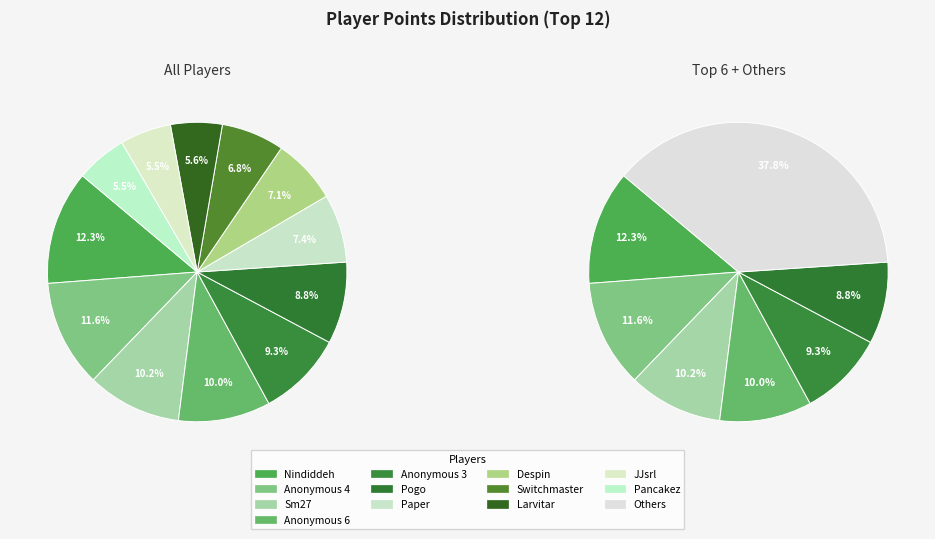

Between Nindiddeh and Switchmaster, which is larger?

Nindiddeh